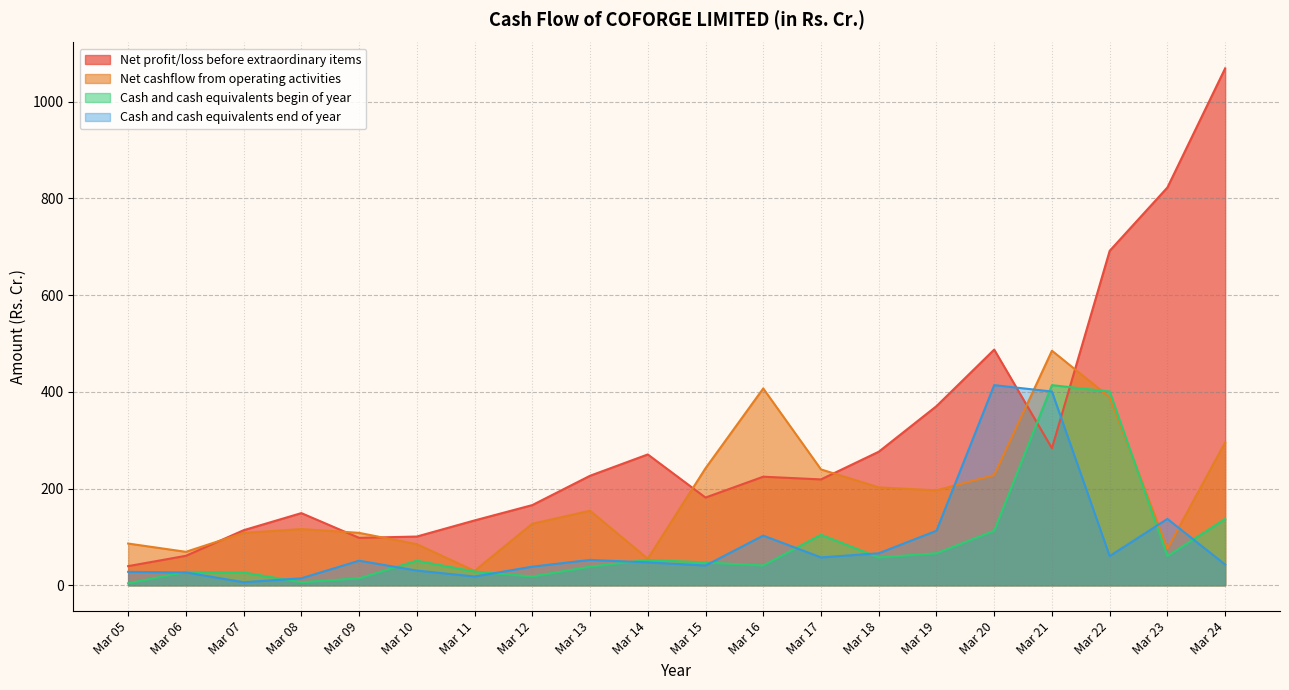

The Net profit/loss before extraordinary items series shows 151.2 at Mar 19. True or false?

False